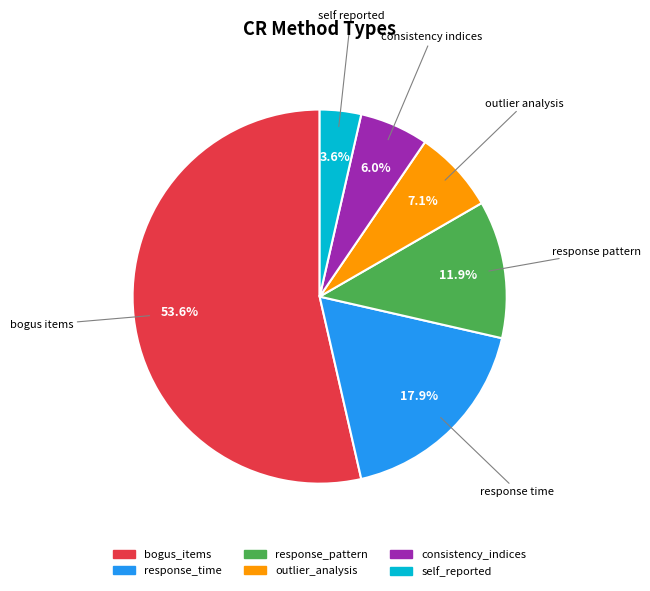

The bogus_items slice represents 47% of the pie. True or false?

False